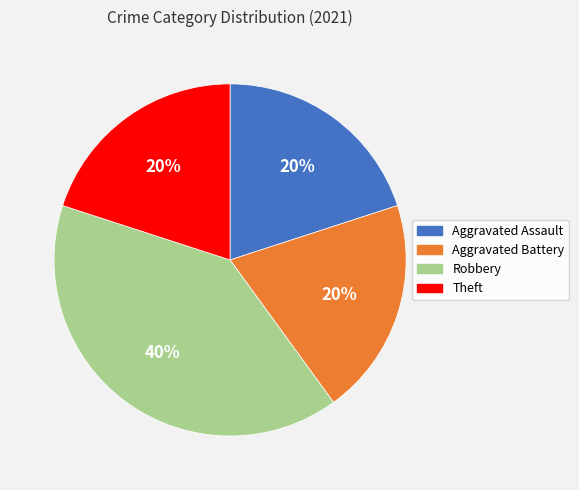

Does Robbery account for over 50% of the chart?

No